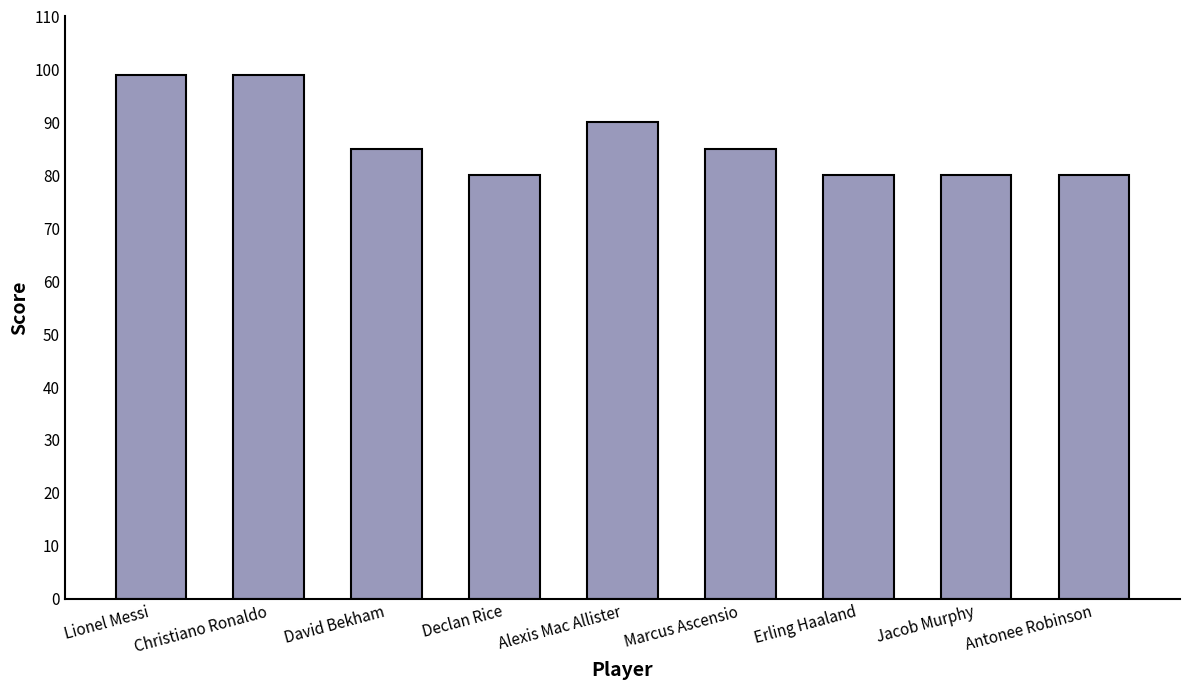

What is the label of the 1st bar from the left?

Lionel Messi